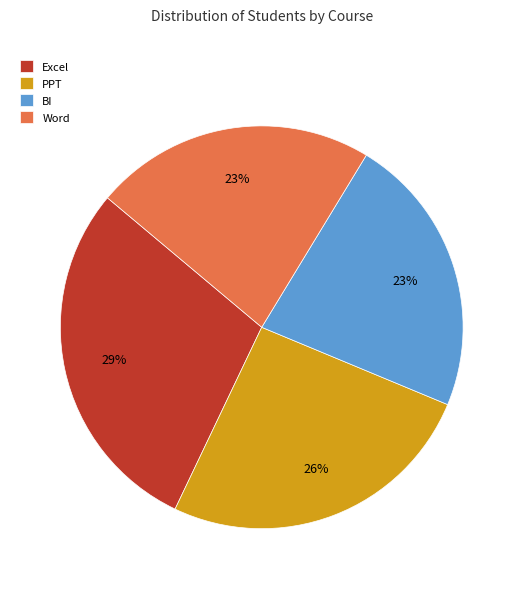

To the nearest percent, what is the difference between the largest and smallest slice percentages?

6%